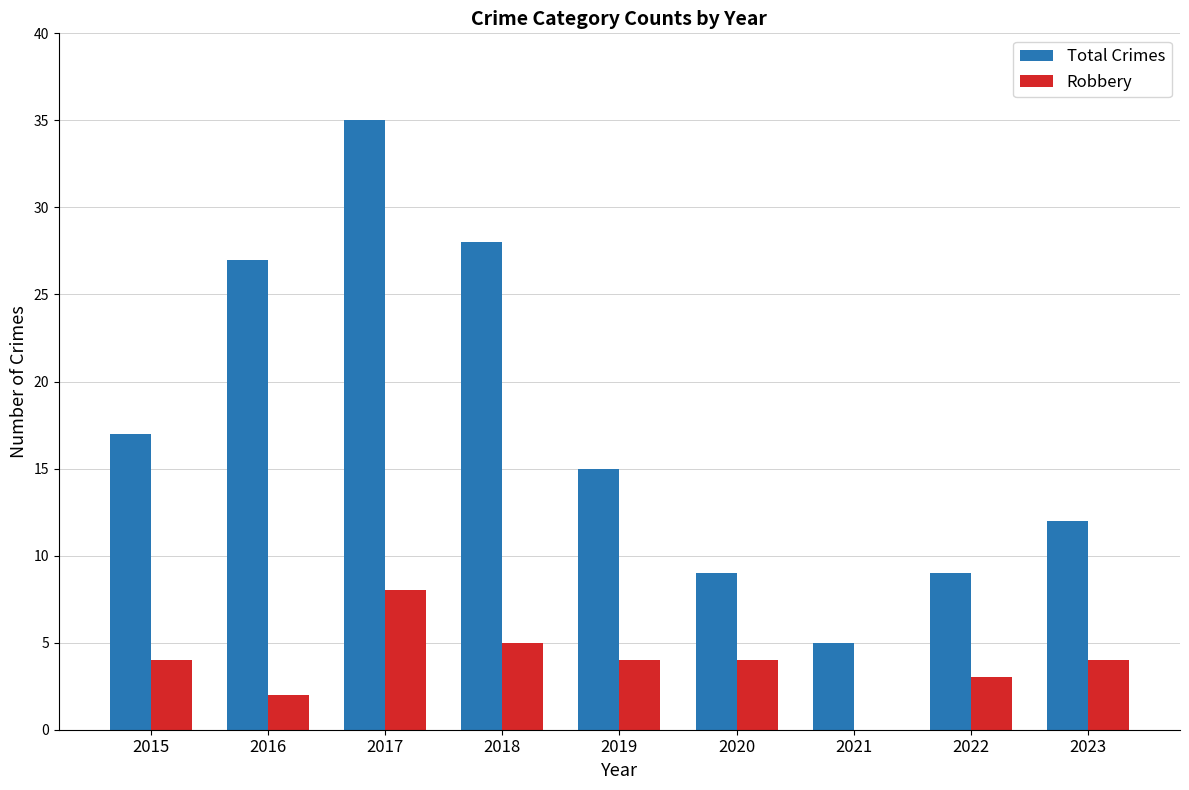

What value does the Total Crimes series have at 2019?

15